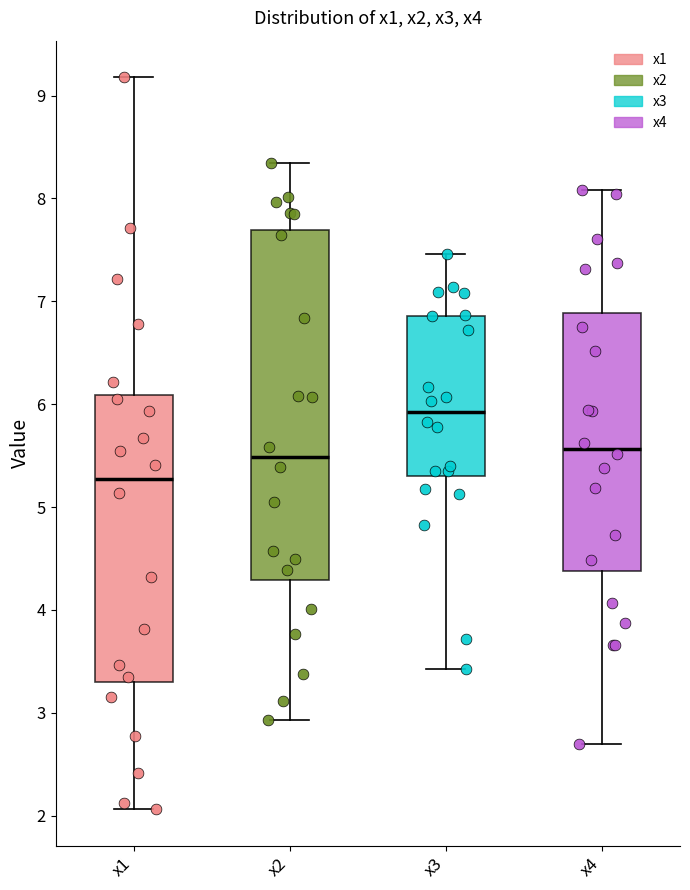

Which box has the lowest median line?

x1